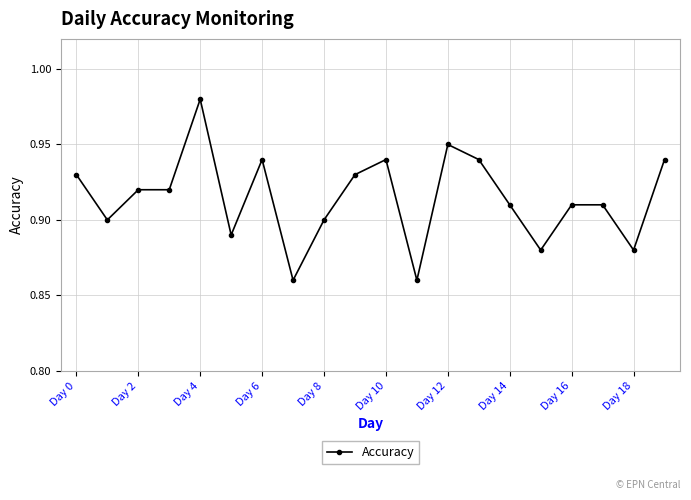

How many values are between 0 and 1?

20